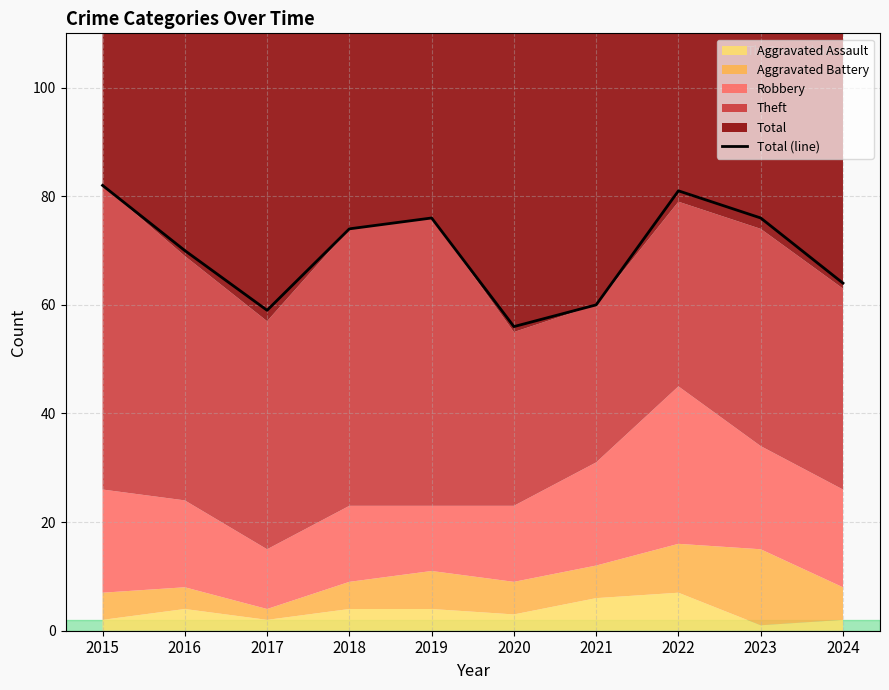

How many values are below 74?

5